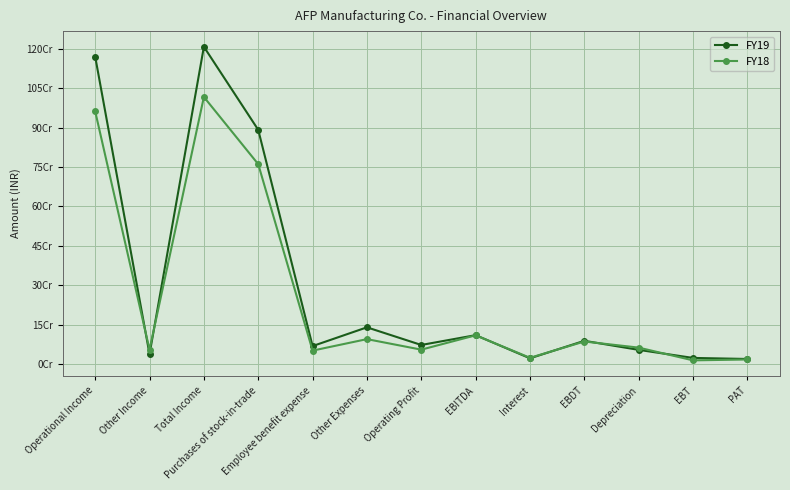

Between EBITDA and Other Expenses, which is larger?

Other Expenses